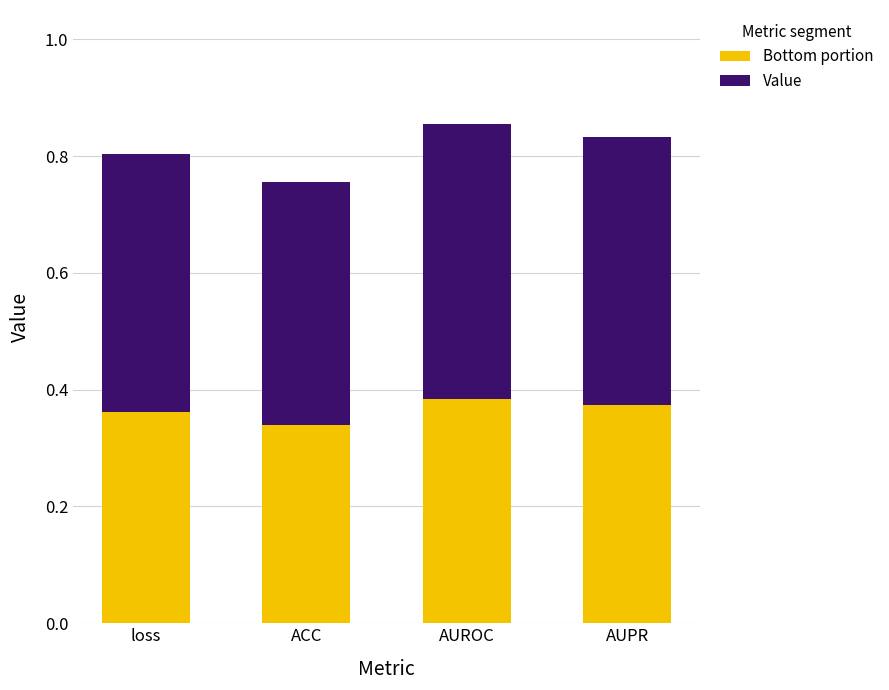

True or false: Bottom portion has a value of 0.5 at AUPR.

False